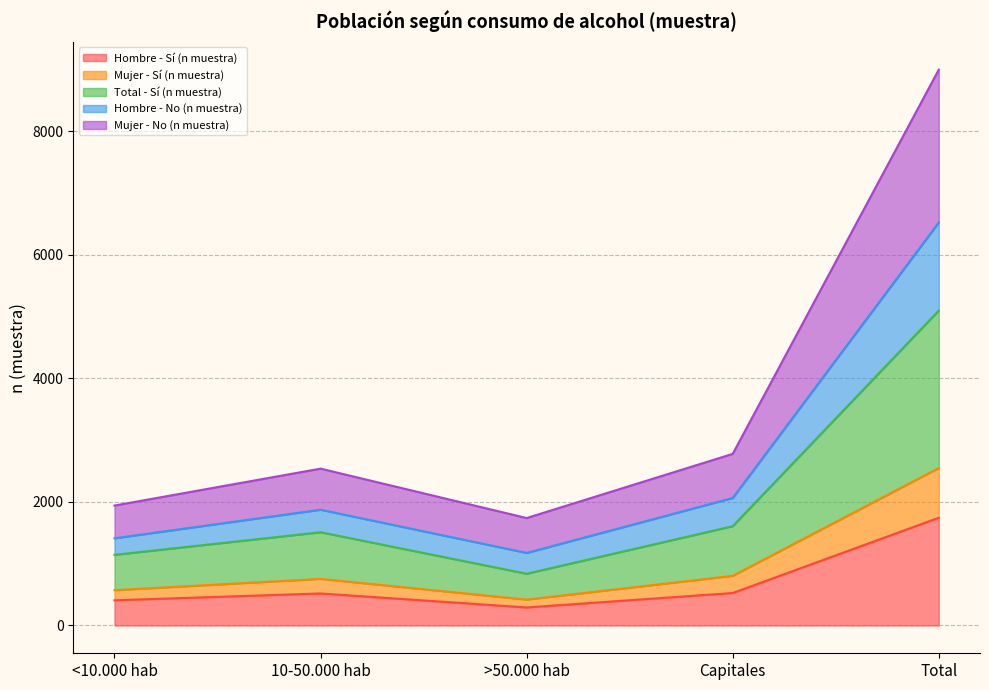

True or false: Mujer - Sí (n muestra) and Mujer - No (n muestra) intersect in this chart.

False